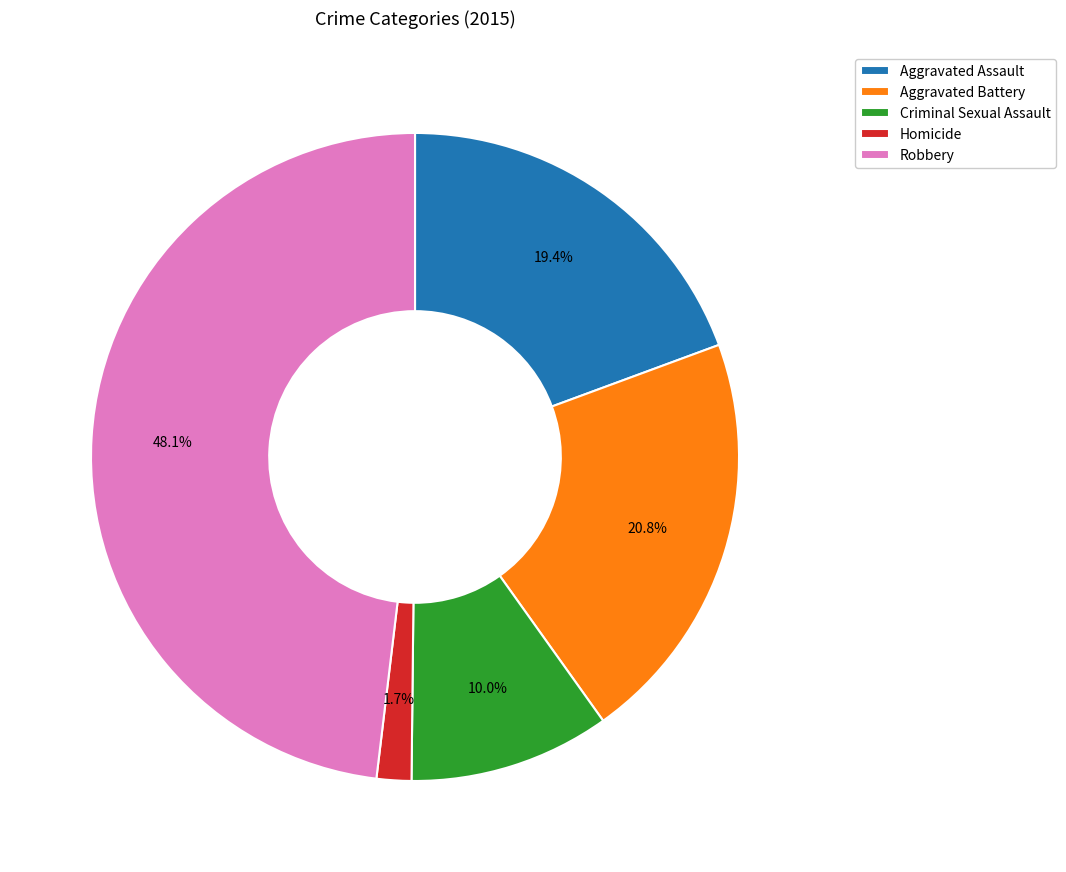

Combined, do Aggravated Assault and Criminal Sexual Assault account for over 50%?

No